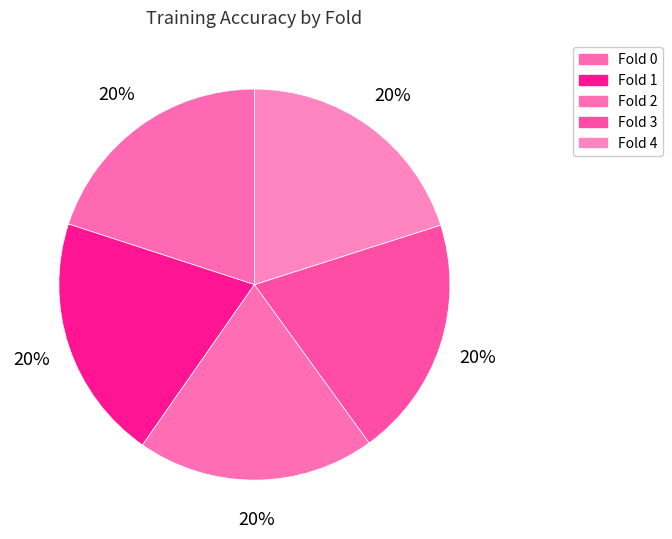

How many slices are in this pie chart?

5